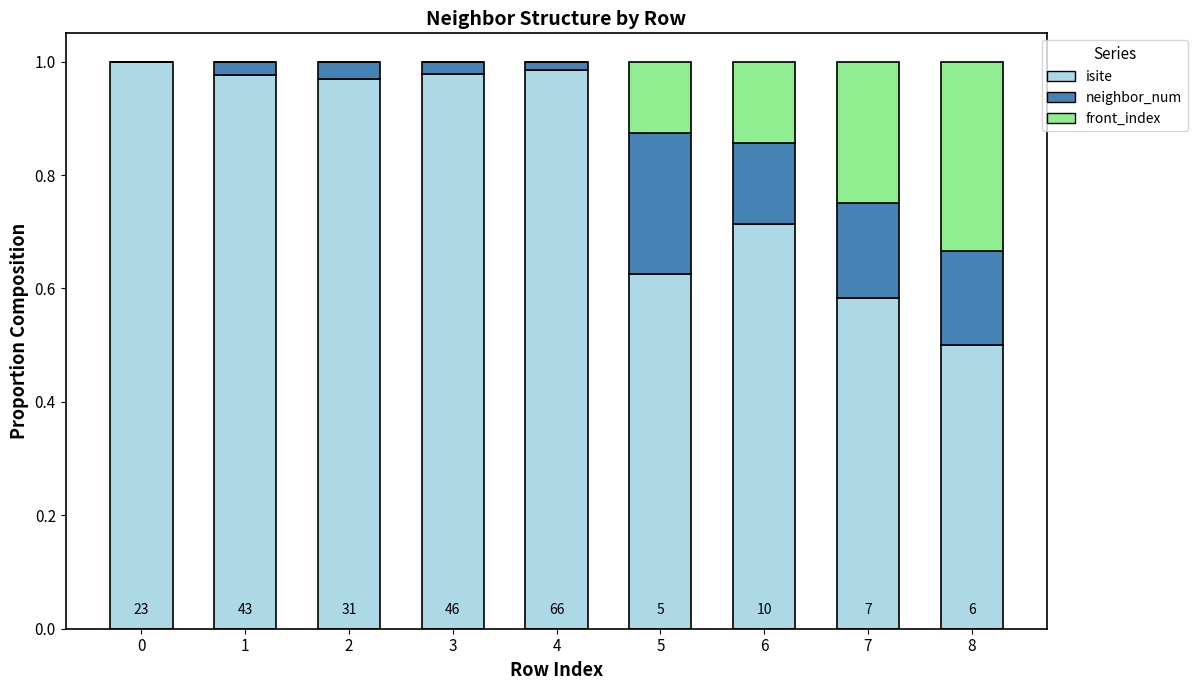

How many distinct data groups are displayed?

3